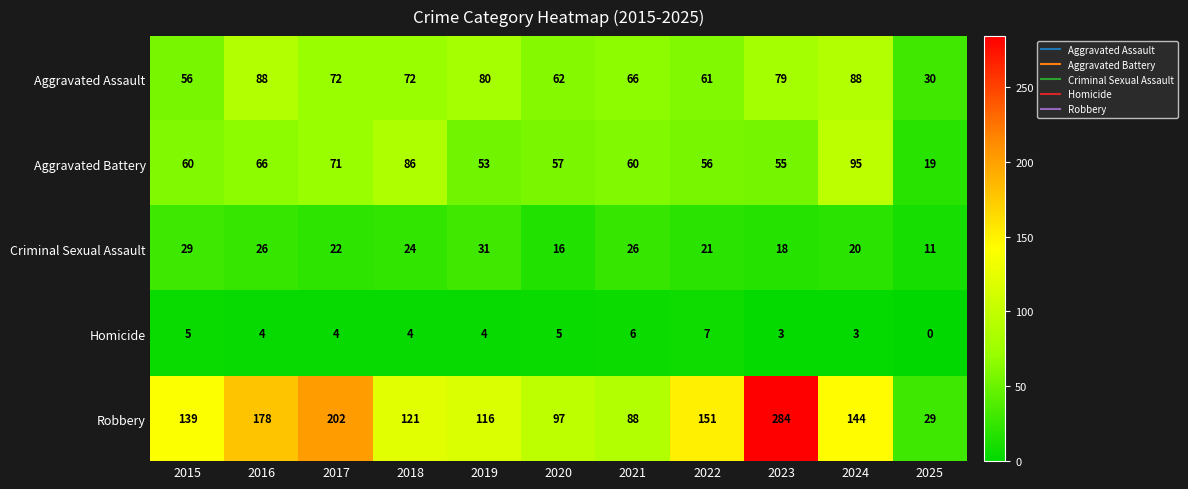

How many categories are shown in the chart?

11